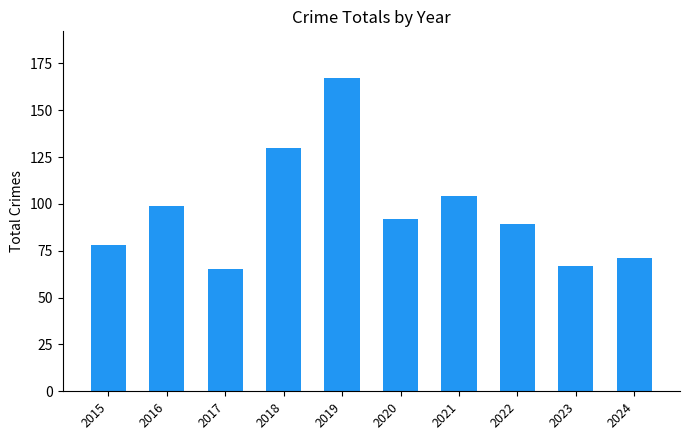

How many data points are less than 92?

5